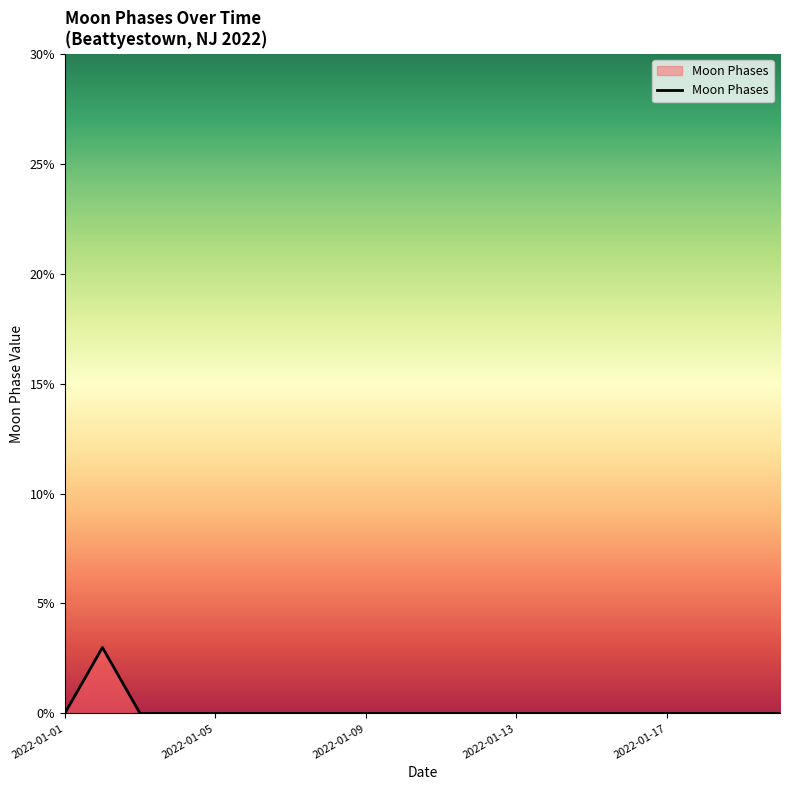

What is the difference between the maximum and minimum values?

3